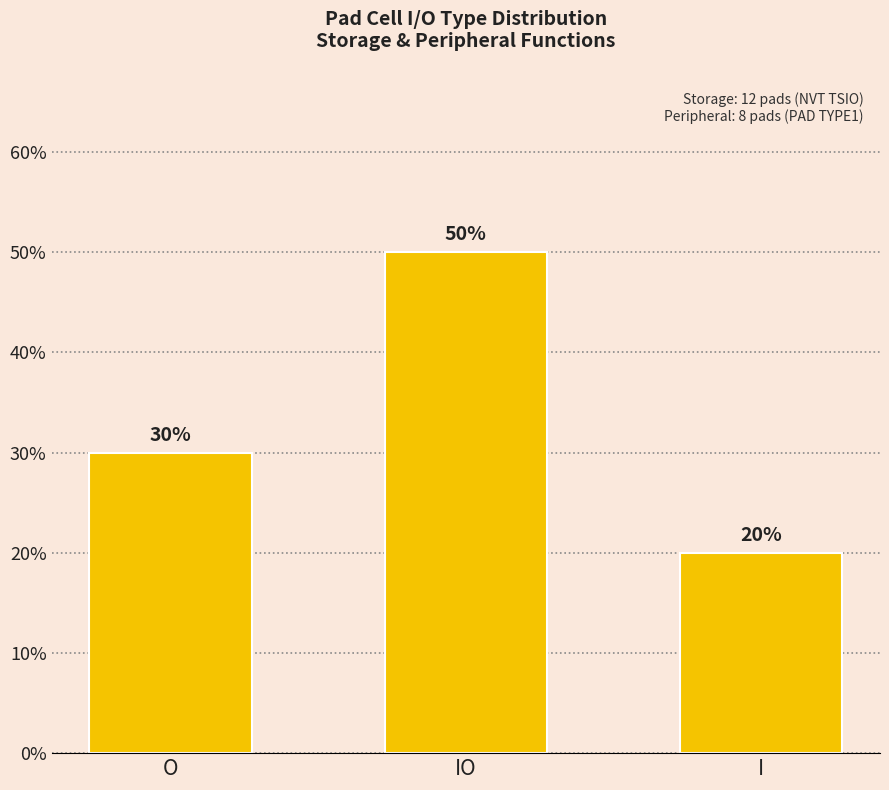

List the labels in order of value, smallest first.

I, O, IO